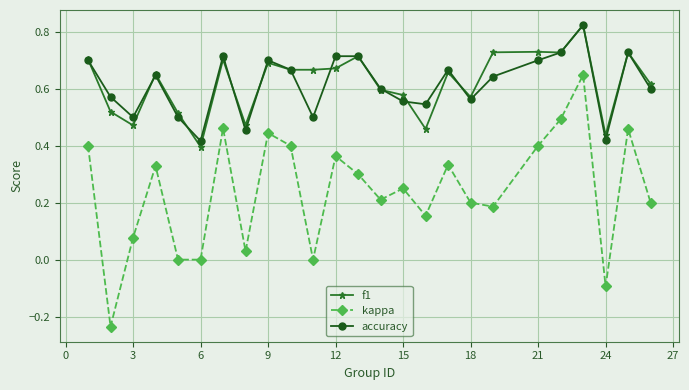

True or false: accuracy and kappa intersect in this chart.

False